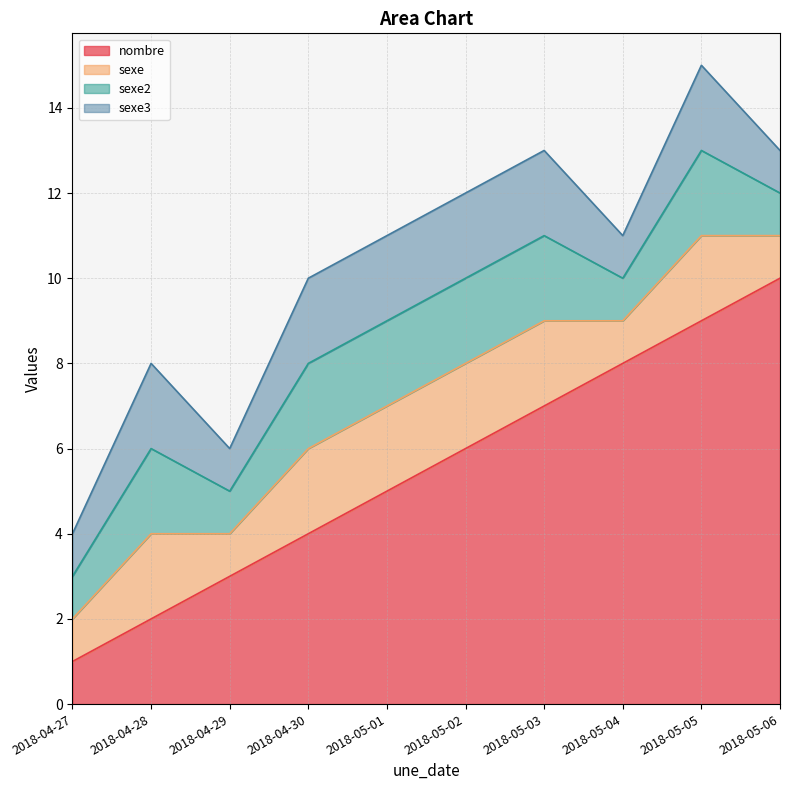

List the labels in order of nombre value, largest first.

2018-05-06, 2018-05-05, 2018-05-04, 2018-05-03, 2018-05-02, 2018-05-01, 2018-04-30, 2018-04-29, 2018-04-28, 2018-04-27